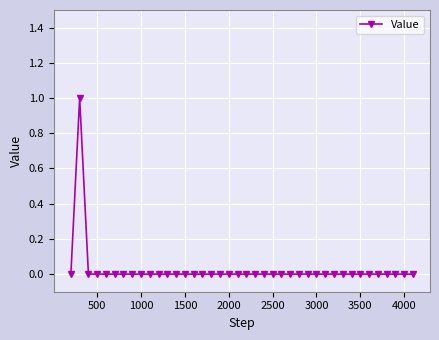

What is the value of the 2nd point from the left?

1